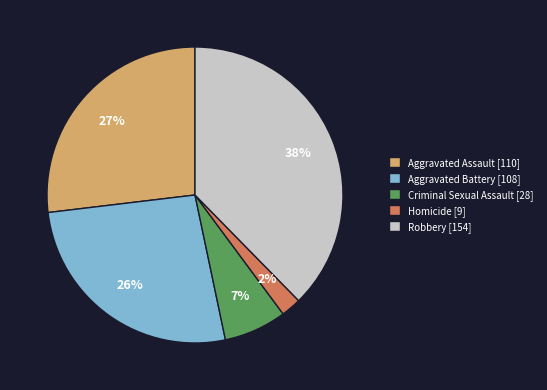

Which slice is the largest?

Robbery